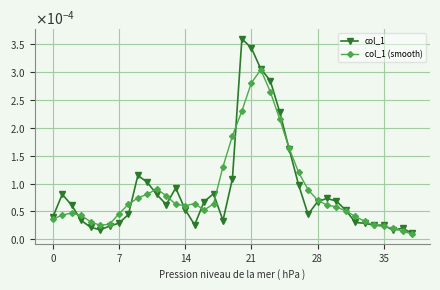

What are all the series names shown in the legend?

col_1, col_1 (smooth)